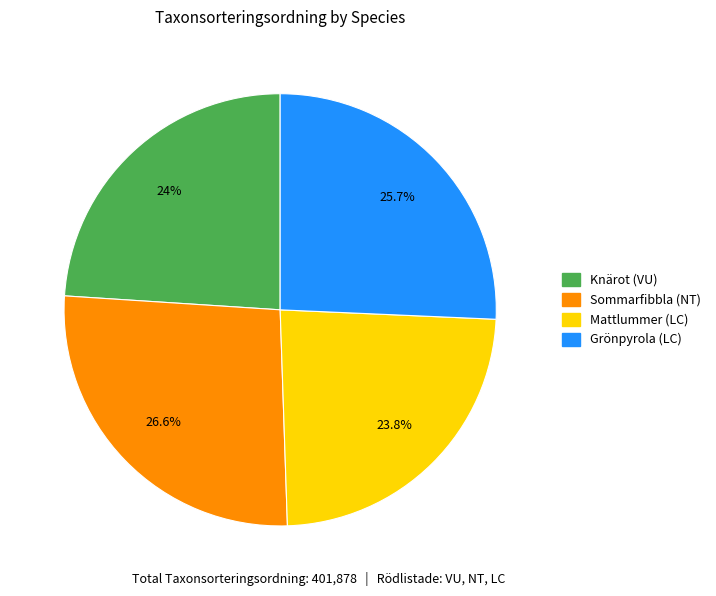

Which category has the biggest portion of the pie?

Sommarfibbla (NT)